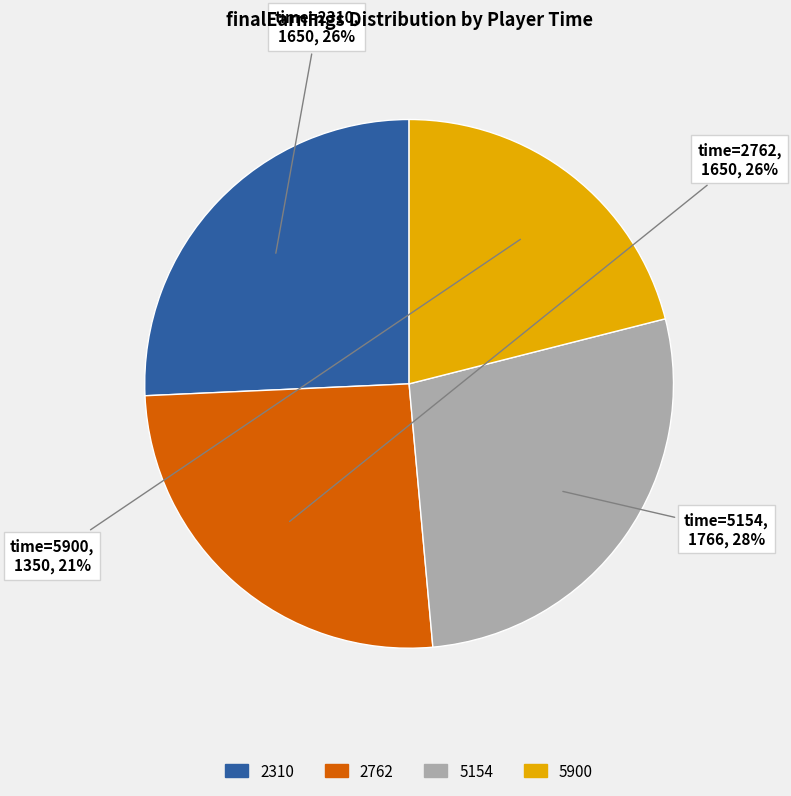

To the nearest percent, what is the difference between the 5900 and 2310 slice percentages?

5%